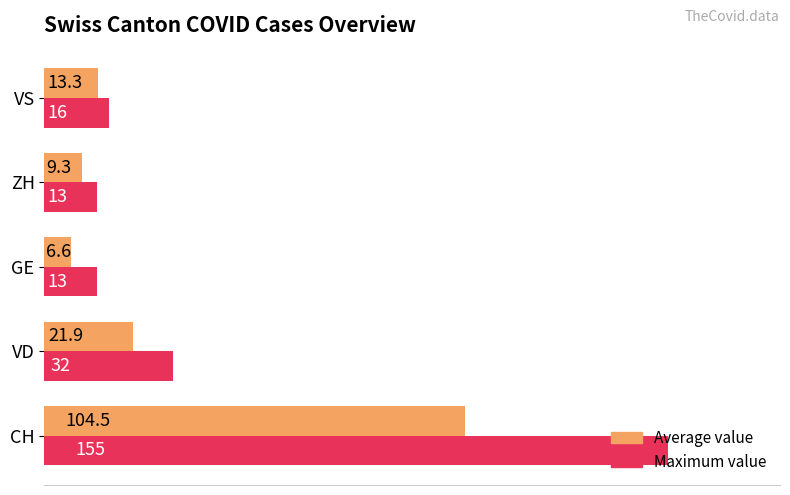

Where is Average value nearest to the value 55?

VD